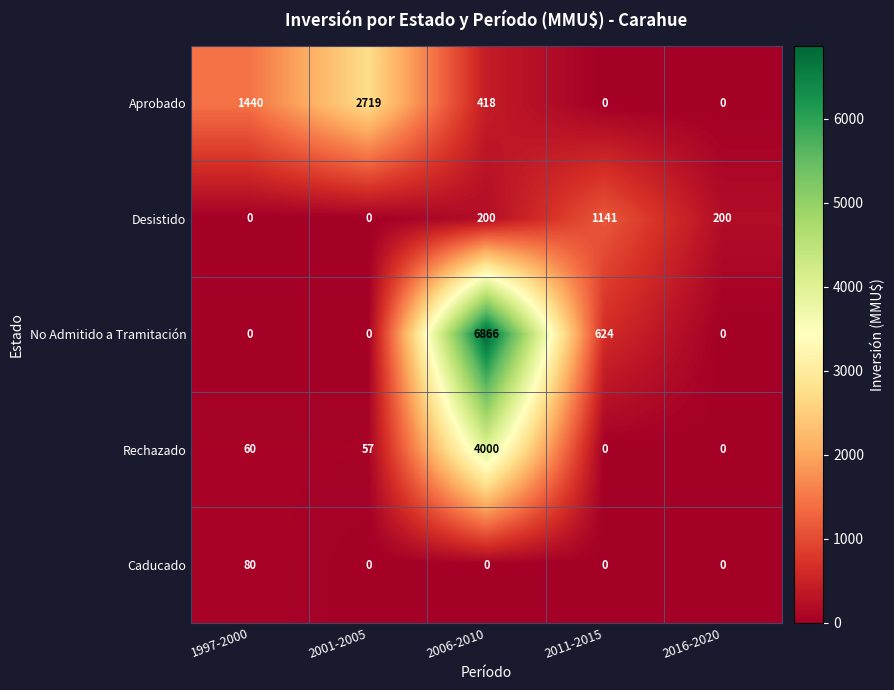

The value of Rechazado at 2011-2015 is 0. True or false?

True